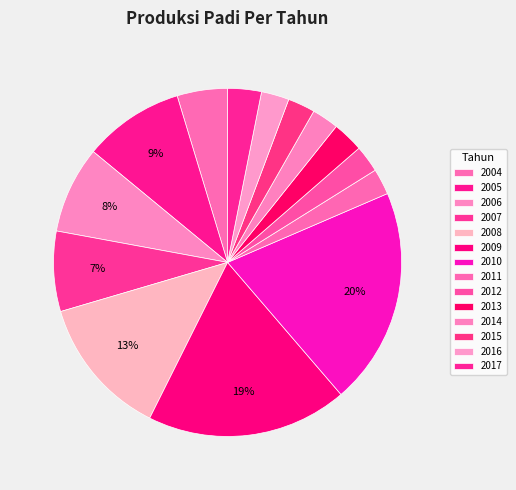

To the nearest percent, what is the difference between the largest and smallest slice percentages?

18%